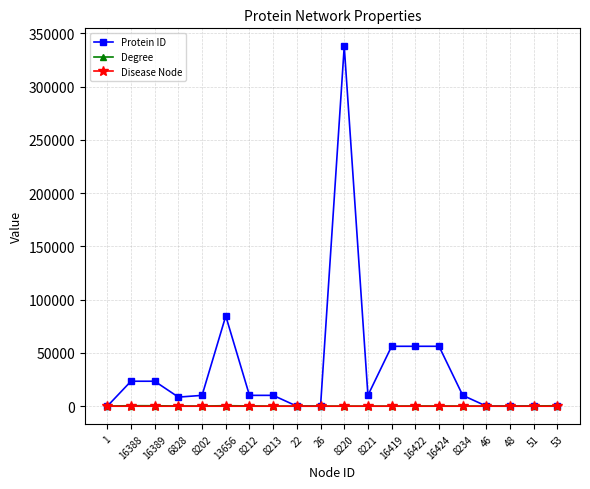

What are all the series names shown in the legend?

Protein ID, Degree, Disease Node